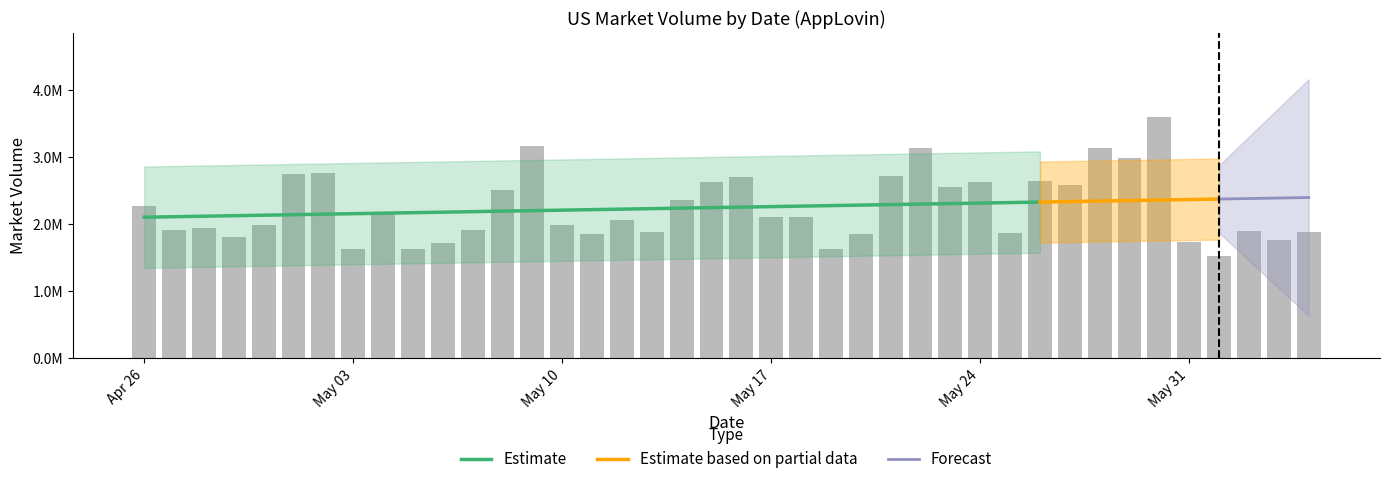

What is the label of the 32nd bar from the left?

2021-05-27